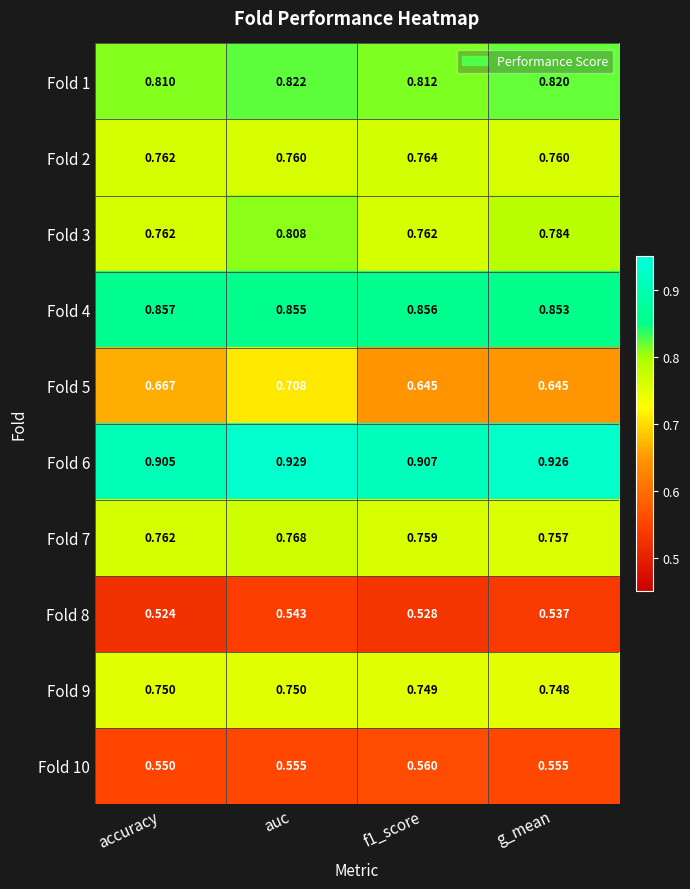

At auc, list the series in order from largest to smallest.

Fold 6, Fold 4, Fold 1, Fold 3, Fold 7, Fold 2, Fold 9, Fold 5, Fold 10, Fold 8